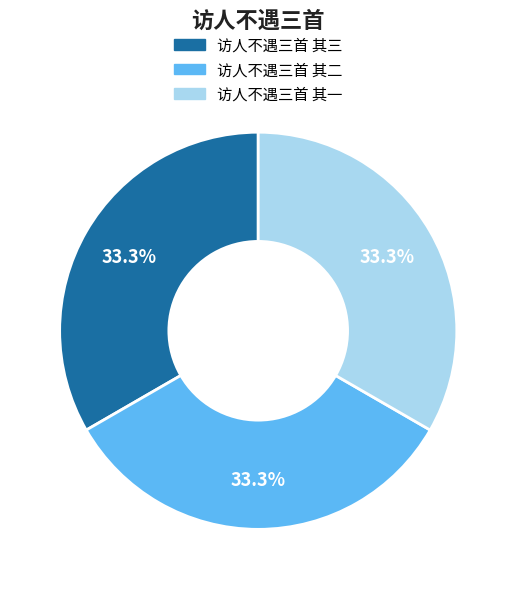

Is it true that 访人不遇三首 其三 is 33% of the pie?

True